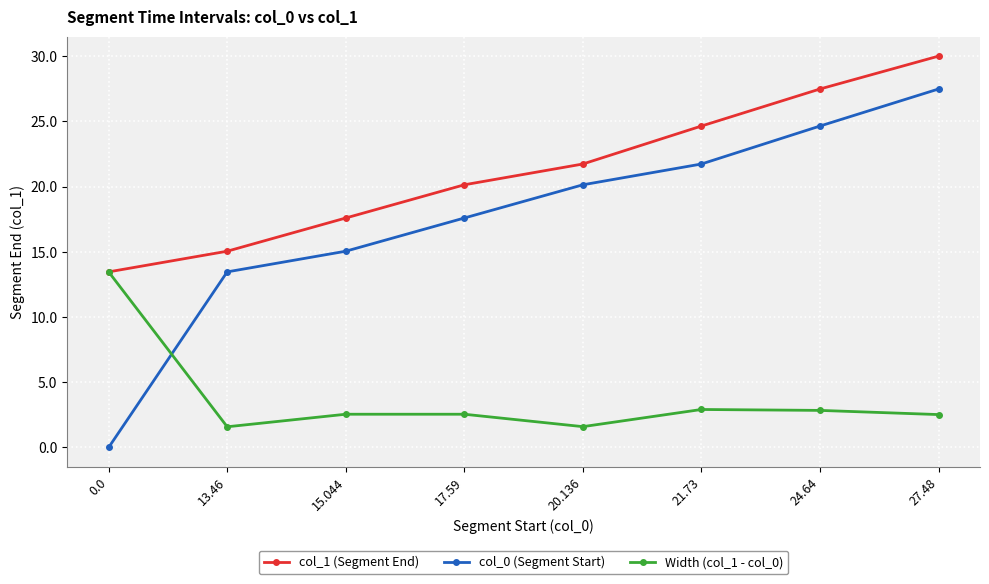

How many data points in col_0 (Segment Start) are less than 20?

4